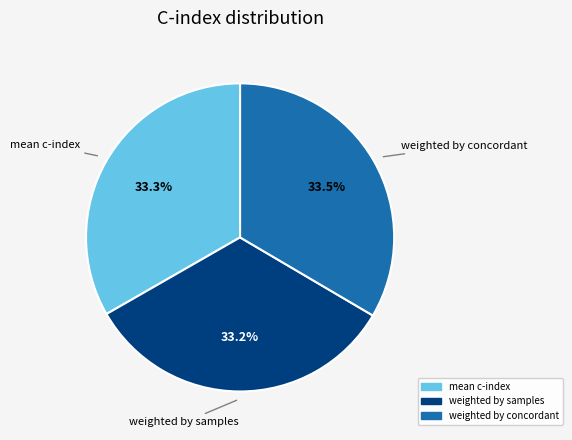

How much of the chart is everything except weighted by concordant?

66.5%